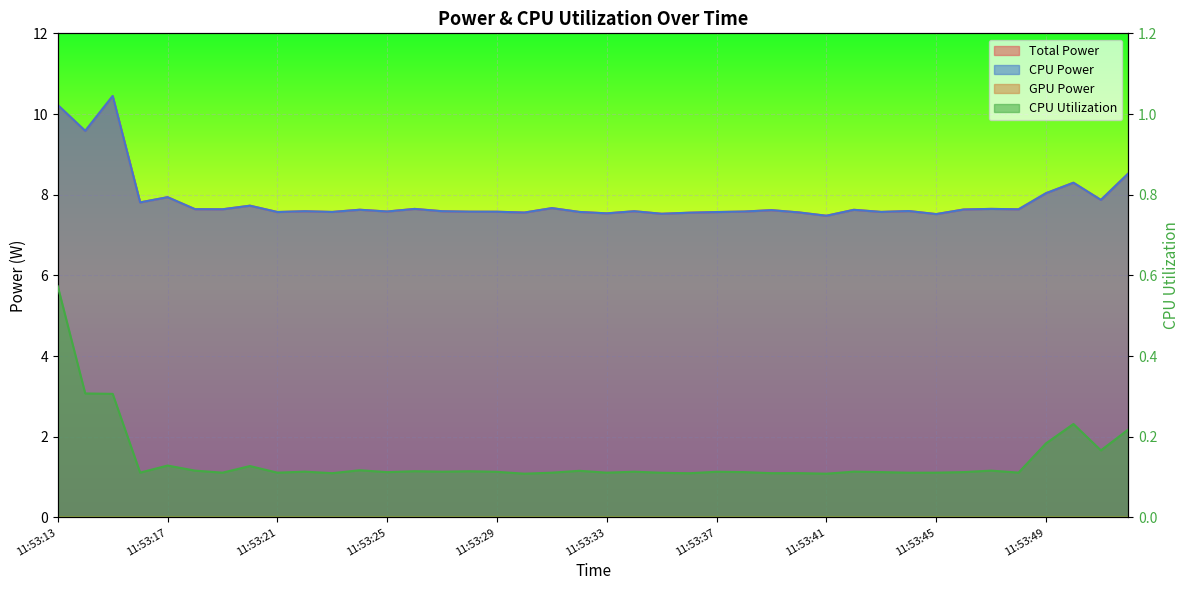

What is the difference between the maximum and minimum values in the CPU Utilization series?

0.5